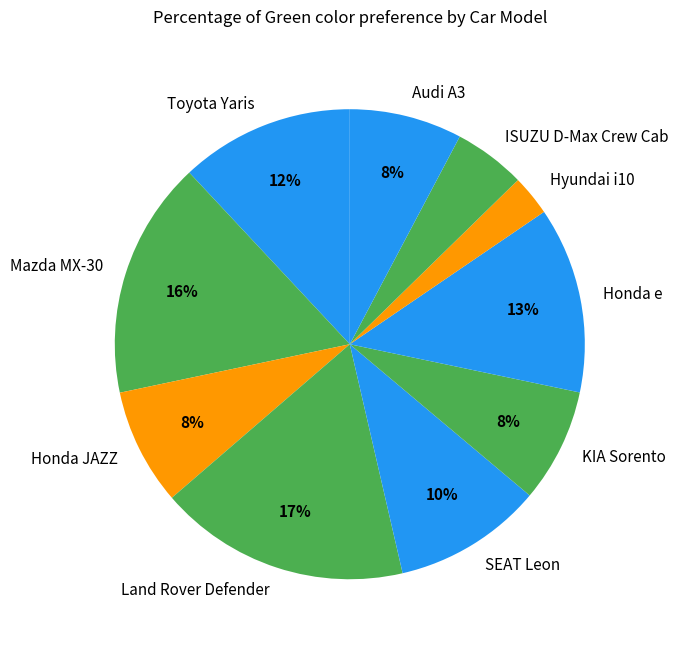

Count the number of slices in the pie.

10